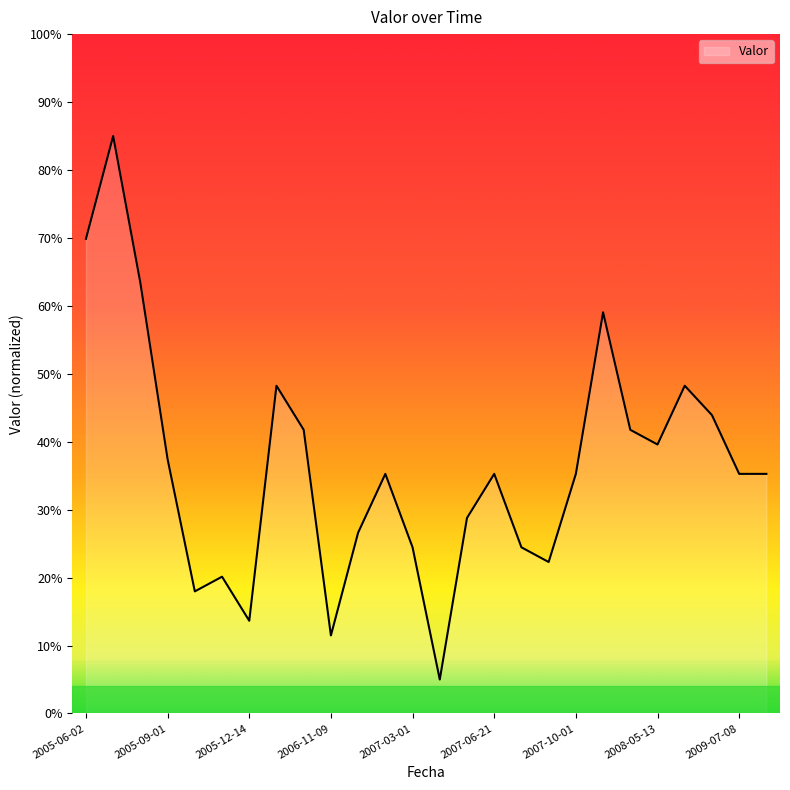

What is the greatest value displayed?

85.0